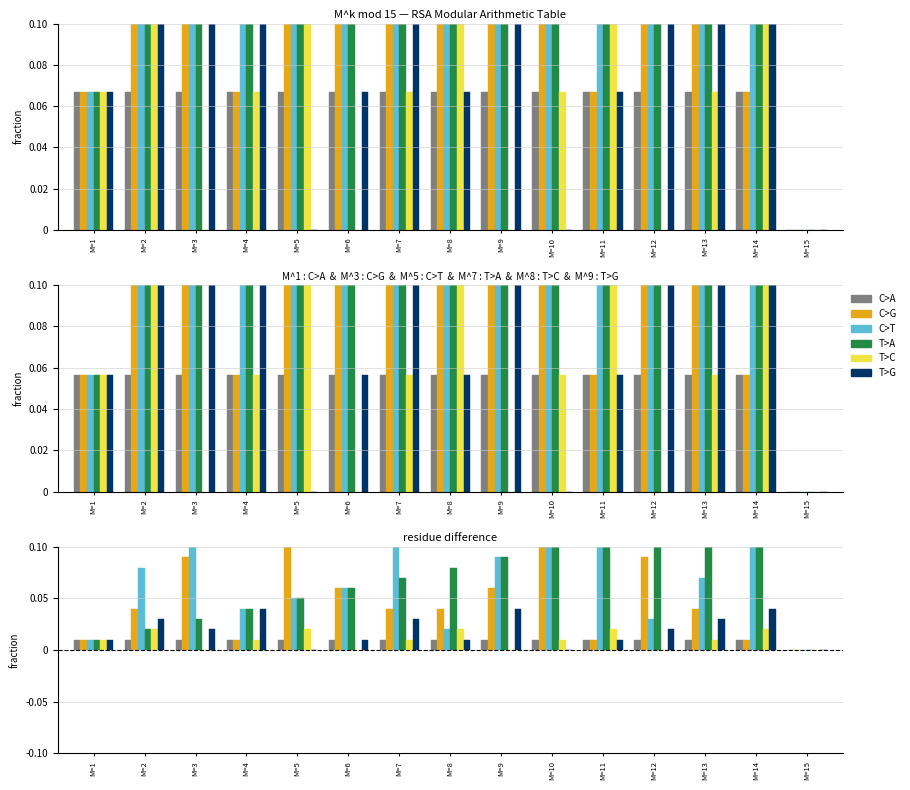

What is the difference between the highest and lowest values at M=3?

0.1